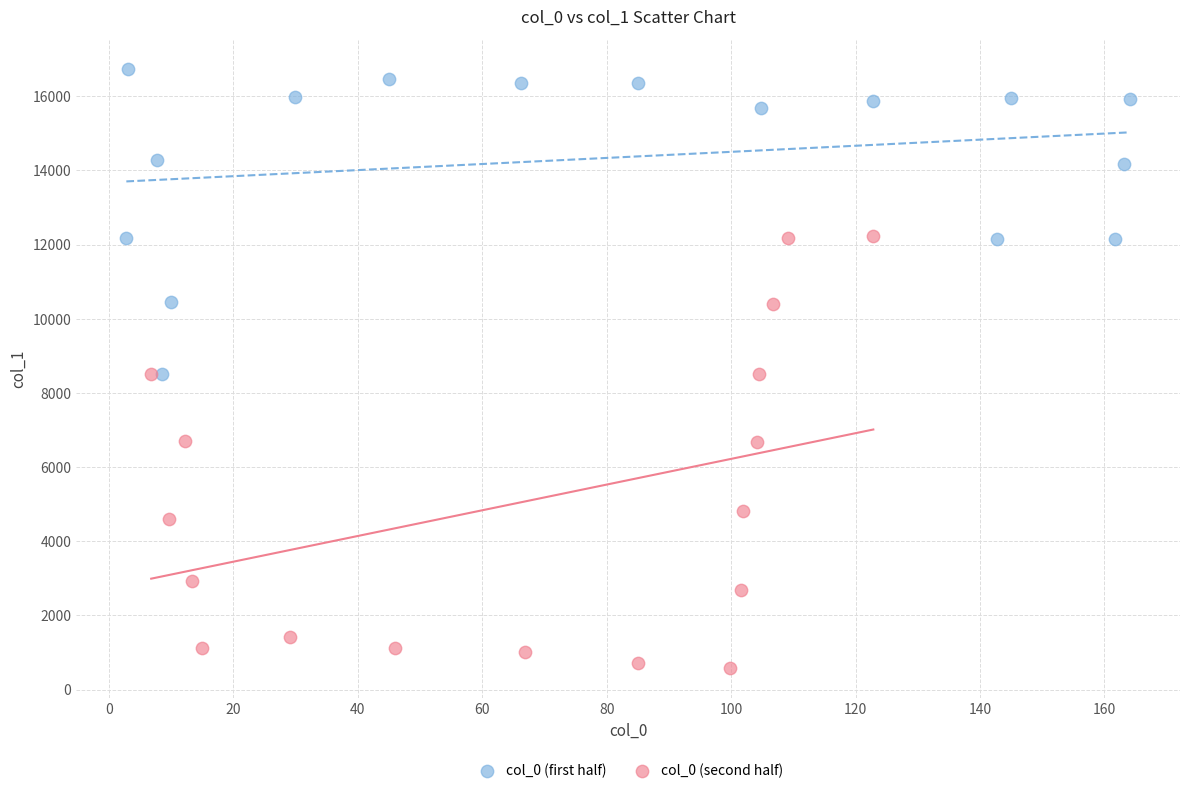

Which series contains the lowest Y value?

col_0 (second half)